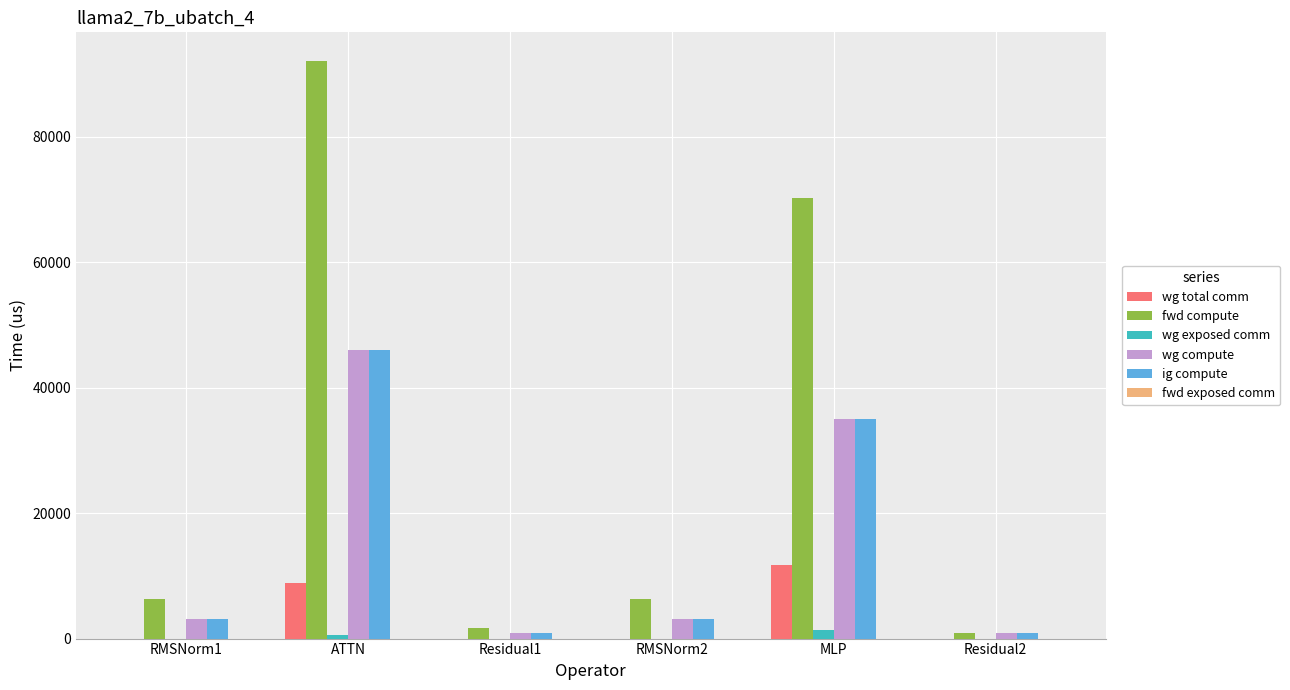

What is the spread (max minus min) of values at ATTN?

91505.8